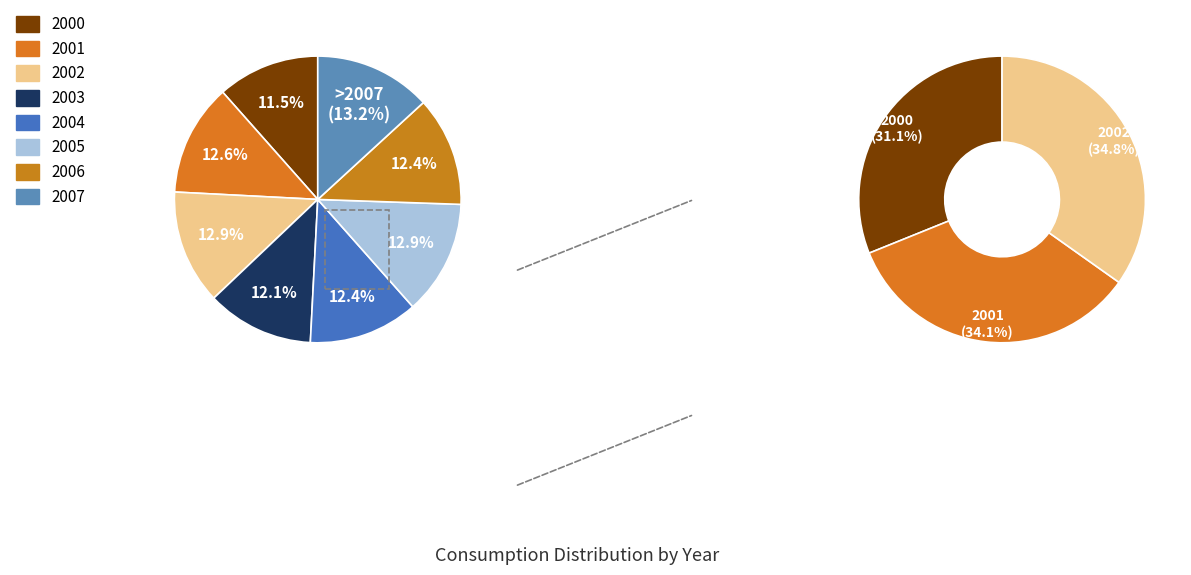

The 2006 slice represents 27% of the pie. True or false?

False